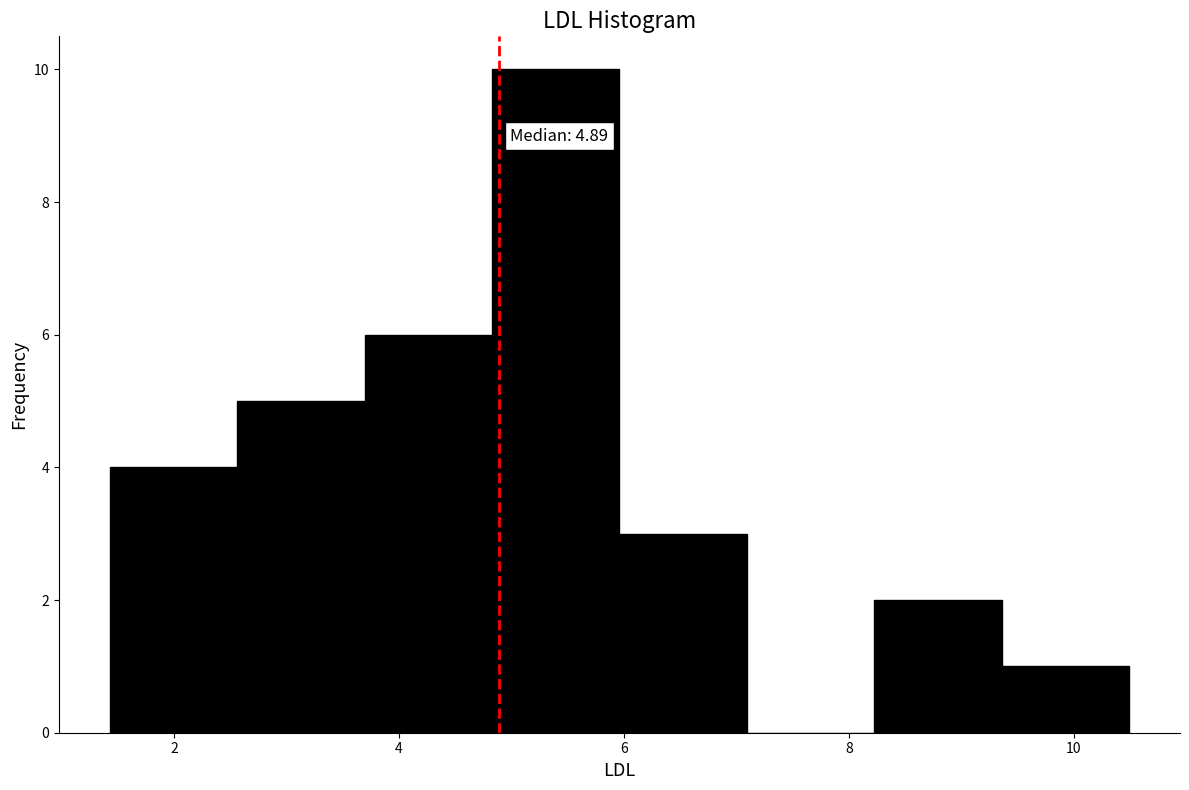

Which range on the x-axis has the tallest bar?

4.8 to 6.0